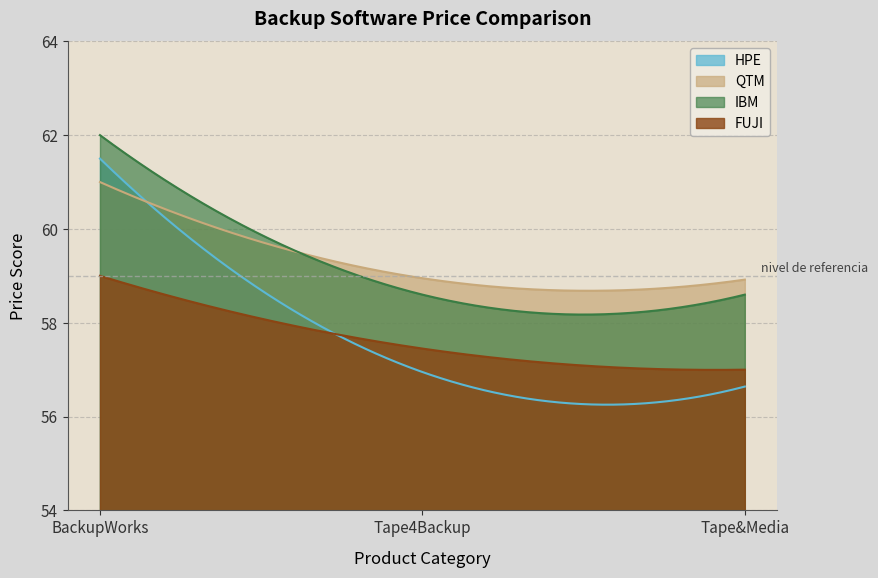

What is the difference between the maximum and second lowest values in the HPE series?

5.2